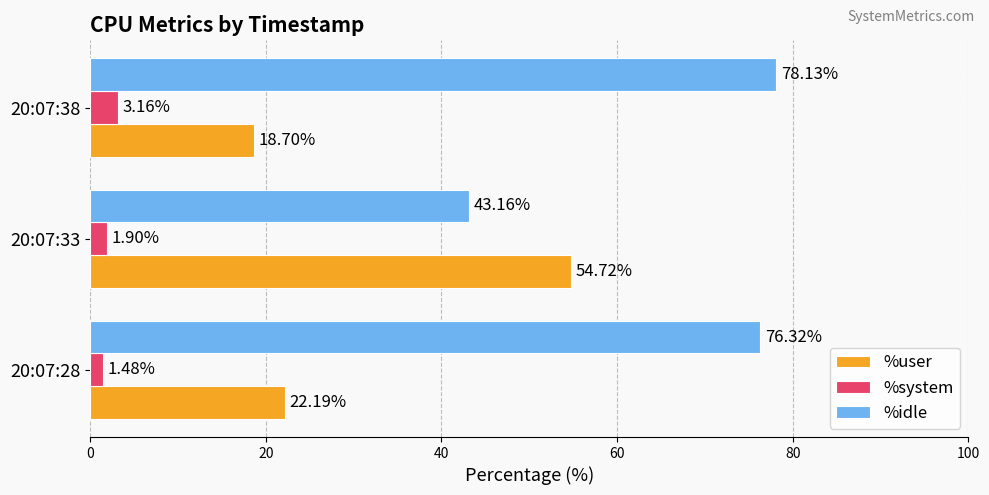

How many data points in %idle are less than 76?

1